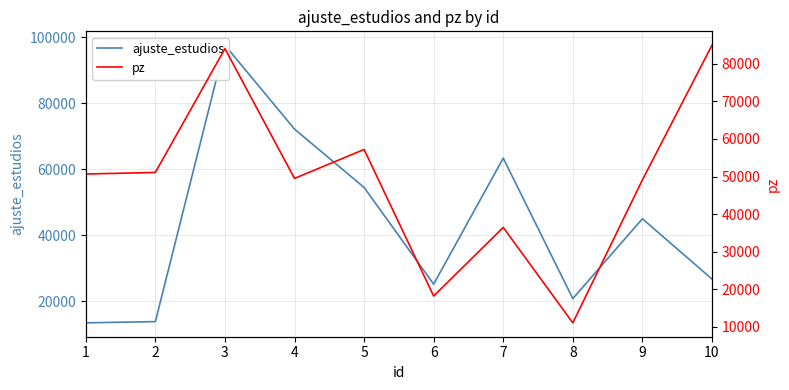

Reading left to right, what are all the values shown in this chart?

ajuste_estudios: 1=13416	2=13788	3=97556	4=72128	5=54450	6=25146	7=63324	8=20772	9=44962	10=26689
pz: 1=50673	2=51094	3=84032	4=49504	5=57205	6=18211	7=36467	8=11081	9=49098	10=84942